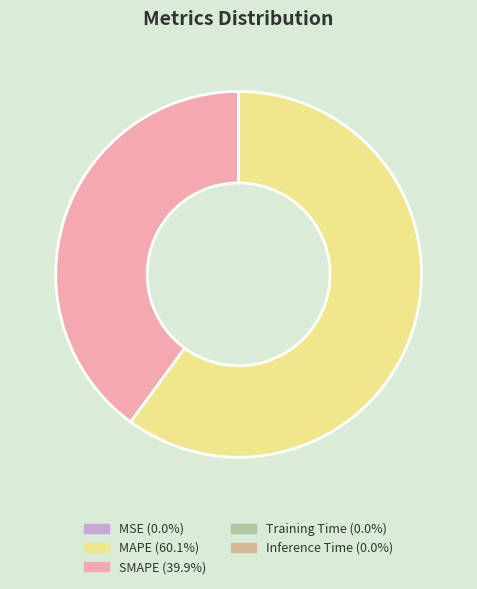

Do MAPE (60.1%) and SMAPE (39.9%) together represent more than half of the pie?

Yes